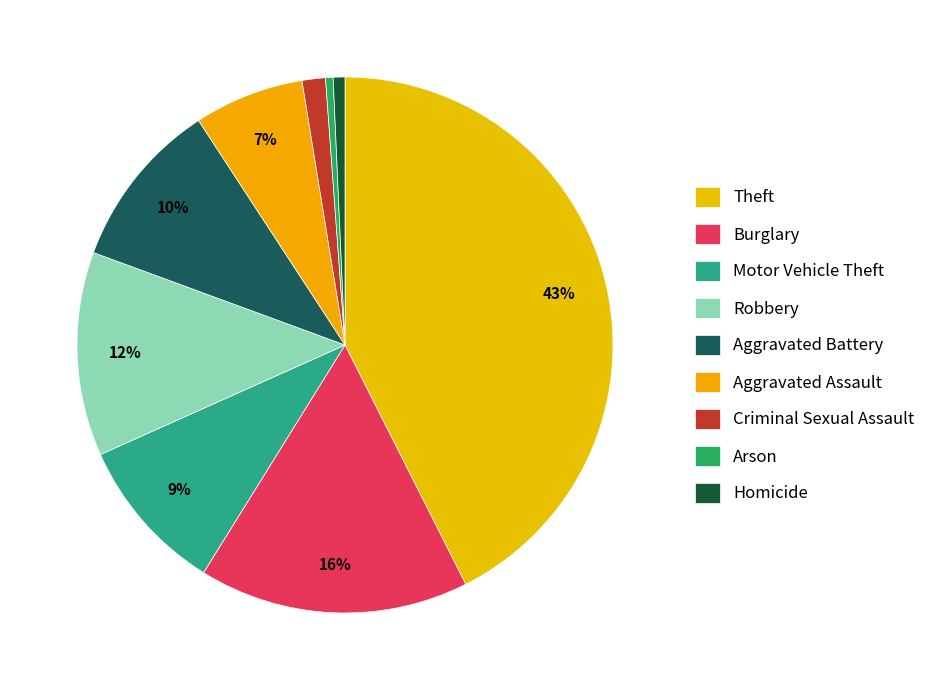

How many slices are in this pie chart?

9